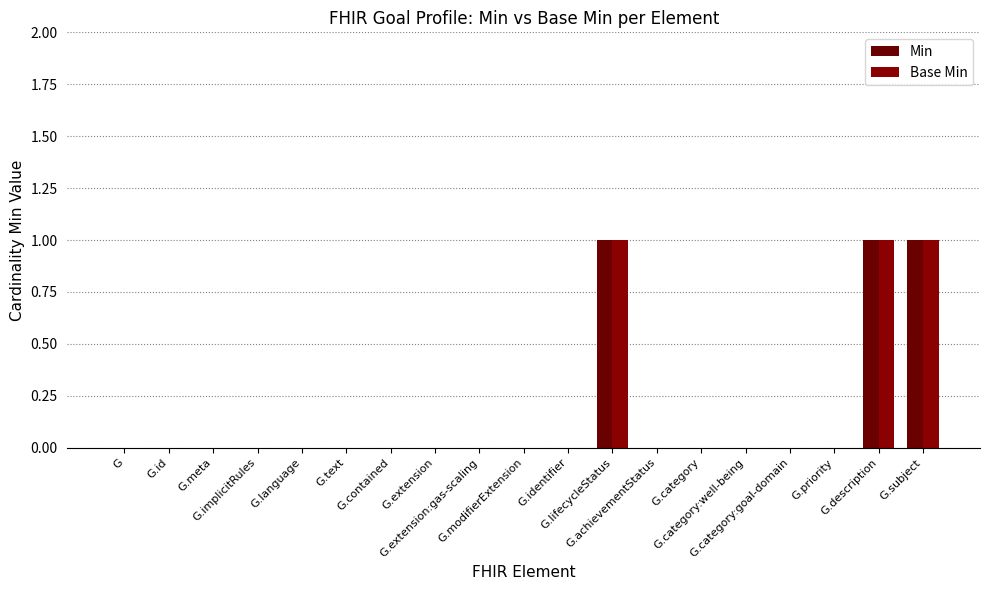

How many groups of bars are there?

19